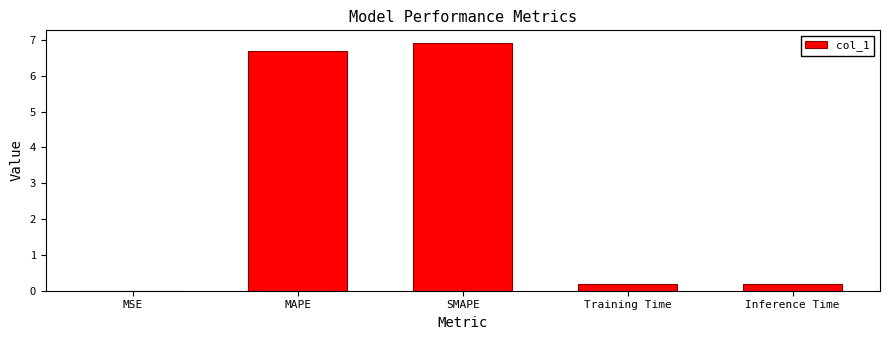

Count the number of data series in this chart.

1